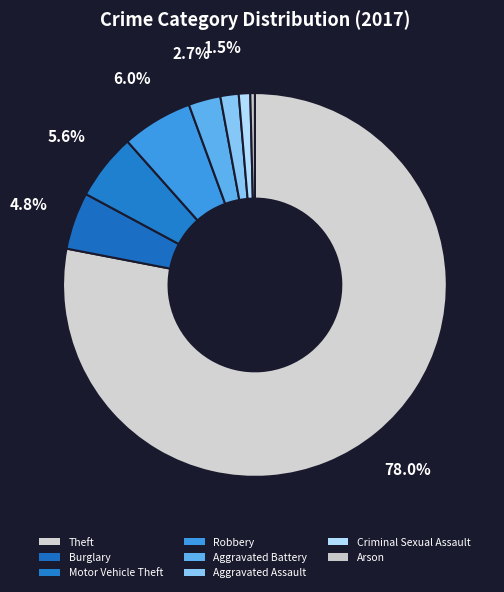

Which has a higher value, Aggravated Assault or Theft?

Theft